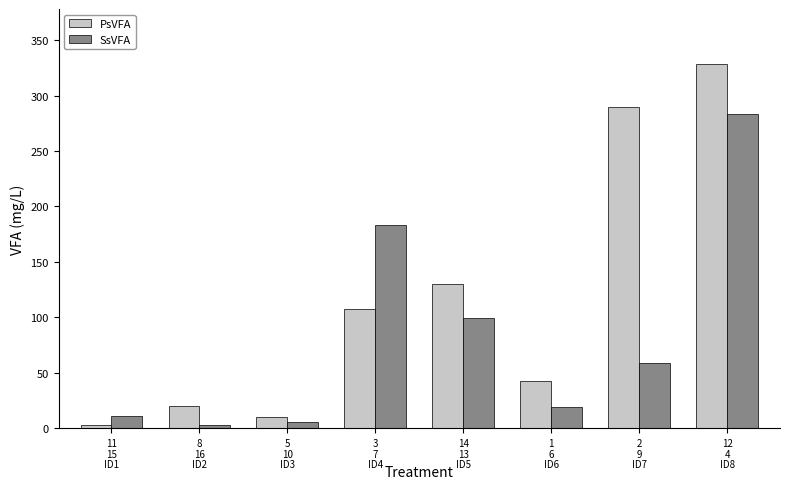

List the series in order of their peak value, highest first.

PsVFA, SsVFA